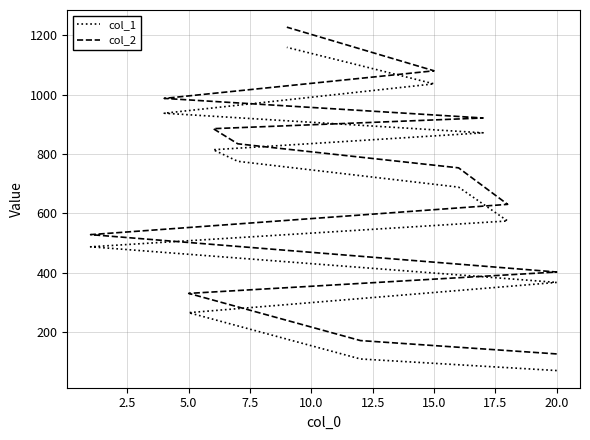

What are all the series names shown in the legend?

col_1, col_2